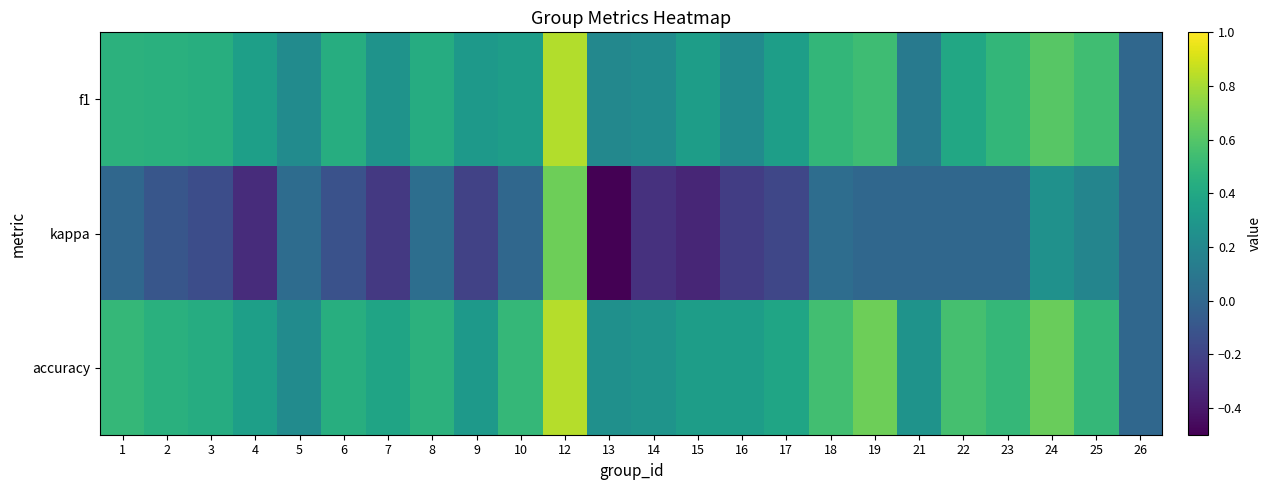

At which category does the chart reach its minimum across all series?

13